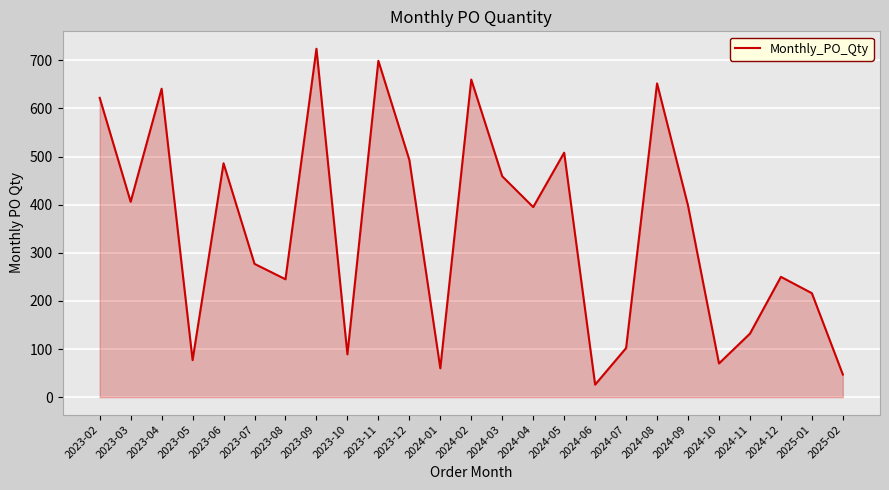

Is it true that the value at 2023-12 is 493?

True